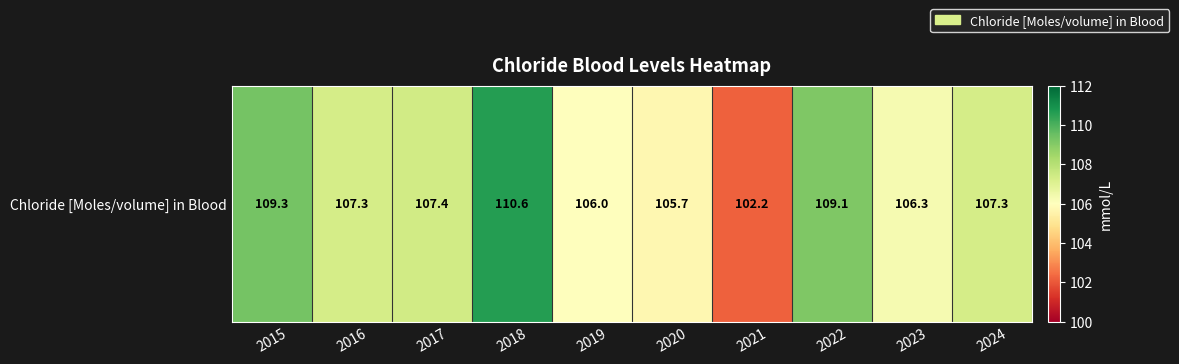

Is it true that the value at 2016 is 107.3?

True